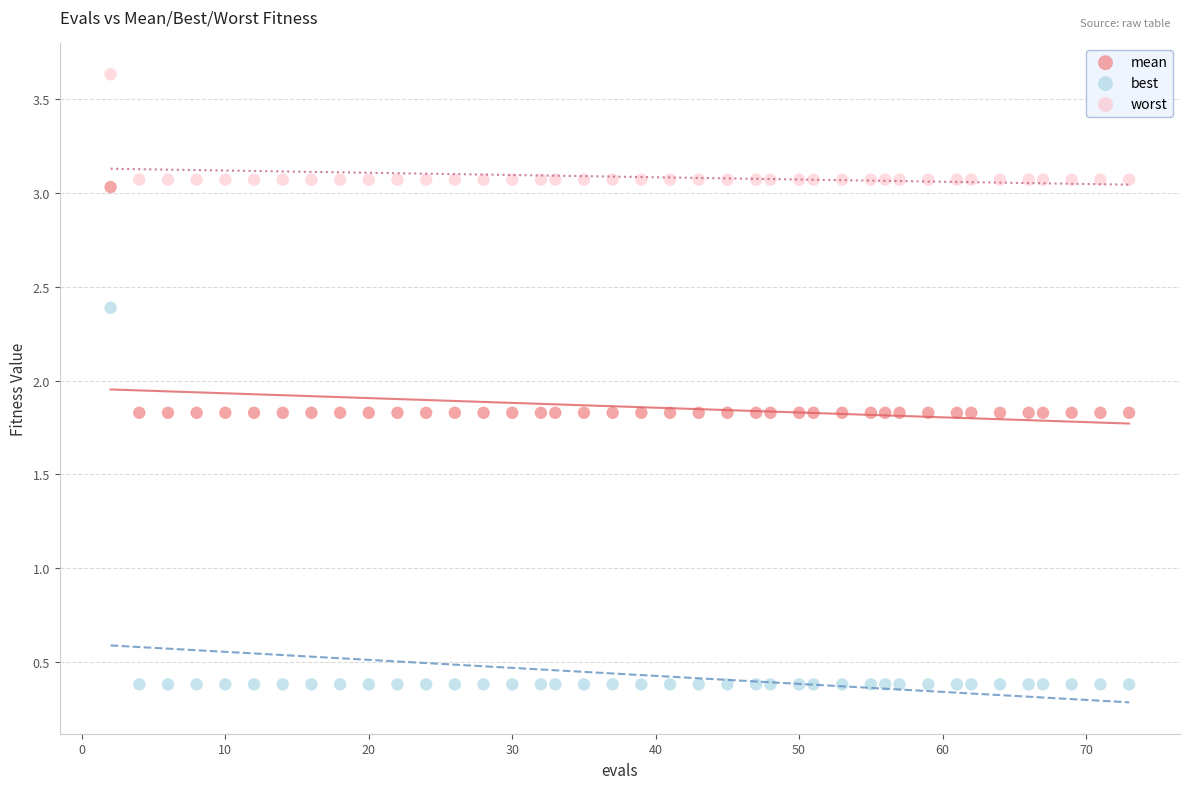

What is the X range (max minus min) for the scatter plot?

71.0